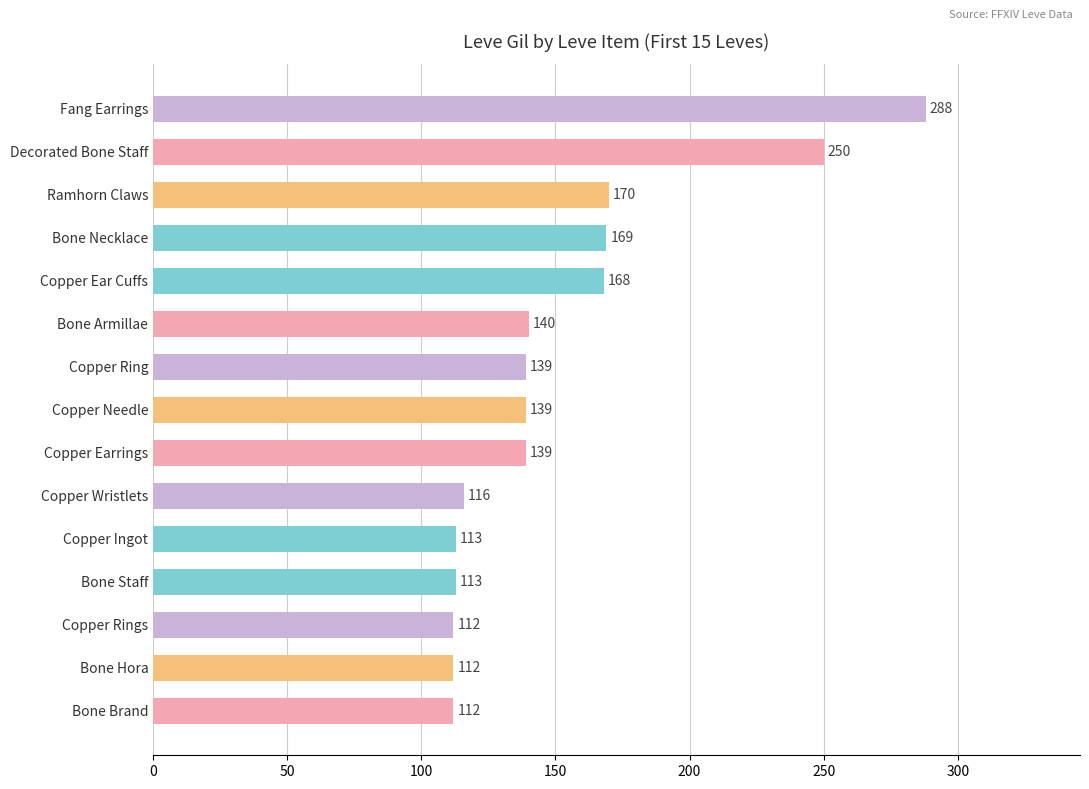

The chart shows a value of 116 at Copper Wristlets. True or false?

True